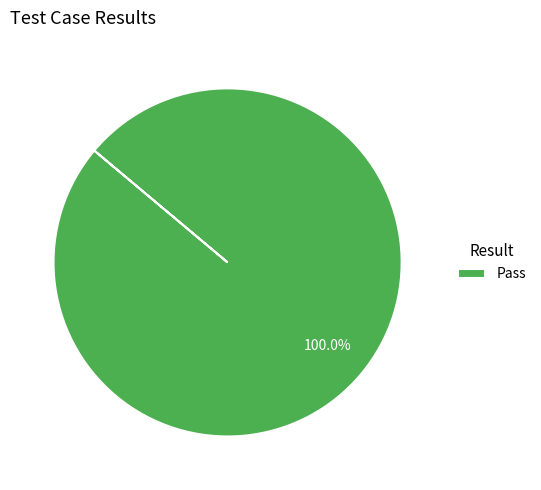

What is the majority slice?

Pass